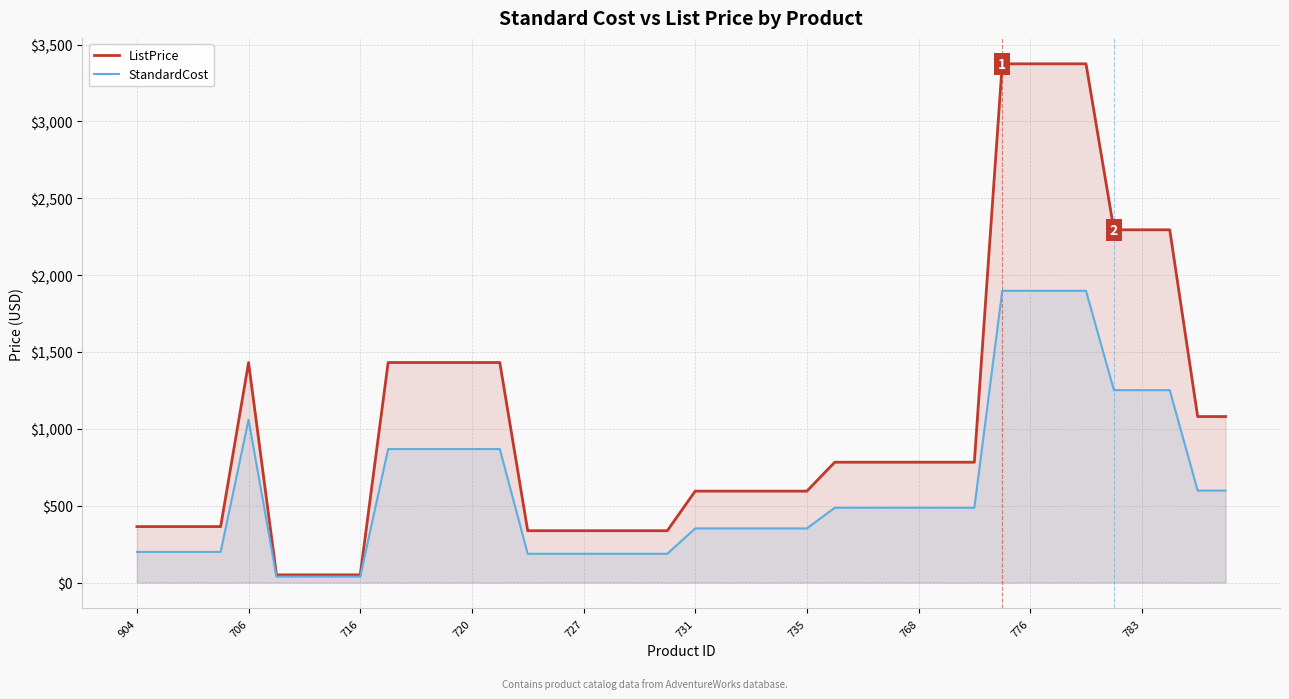

Which series has the largest total across all categories?

ListPrice